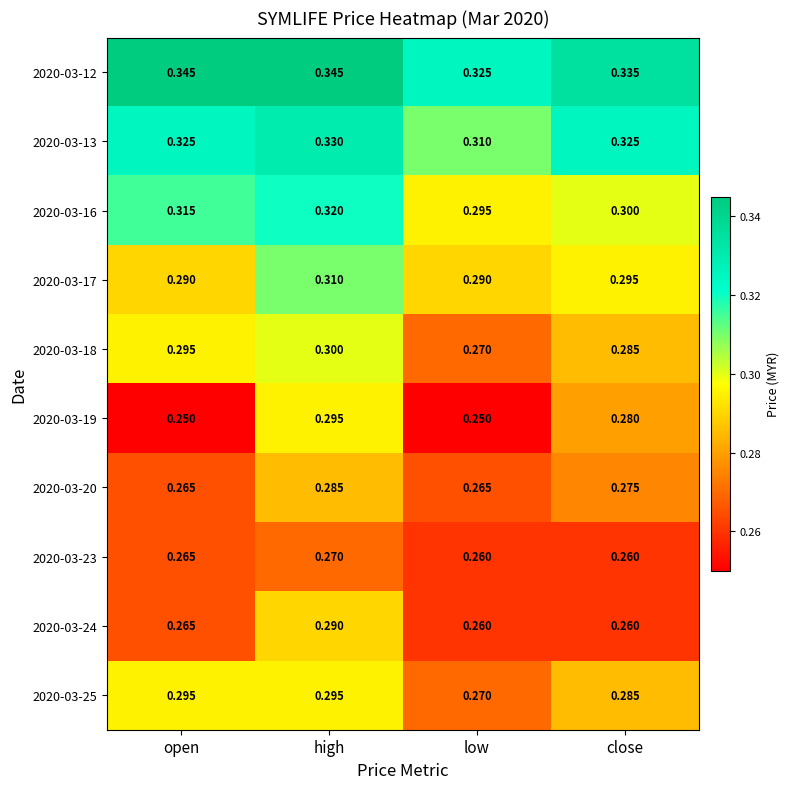

How many data points does each series have?

4